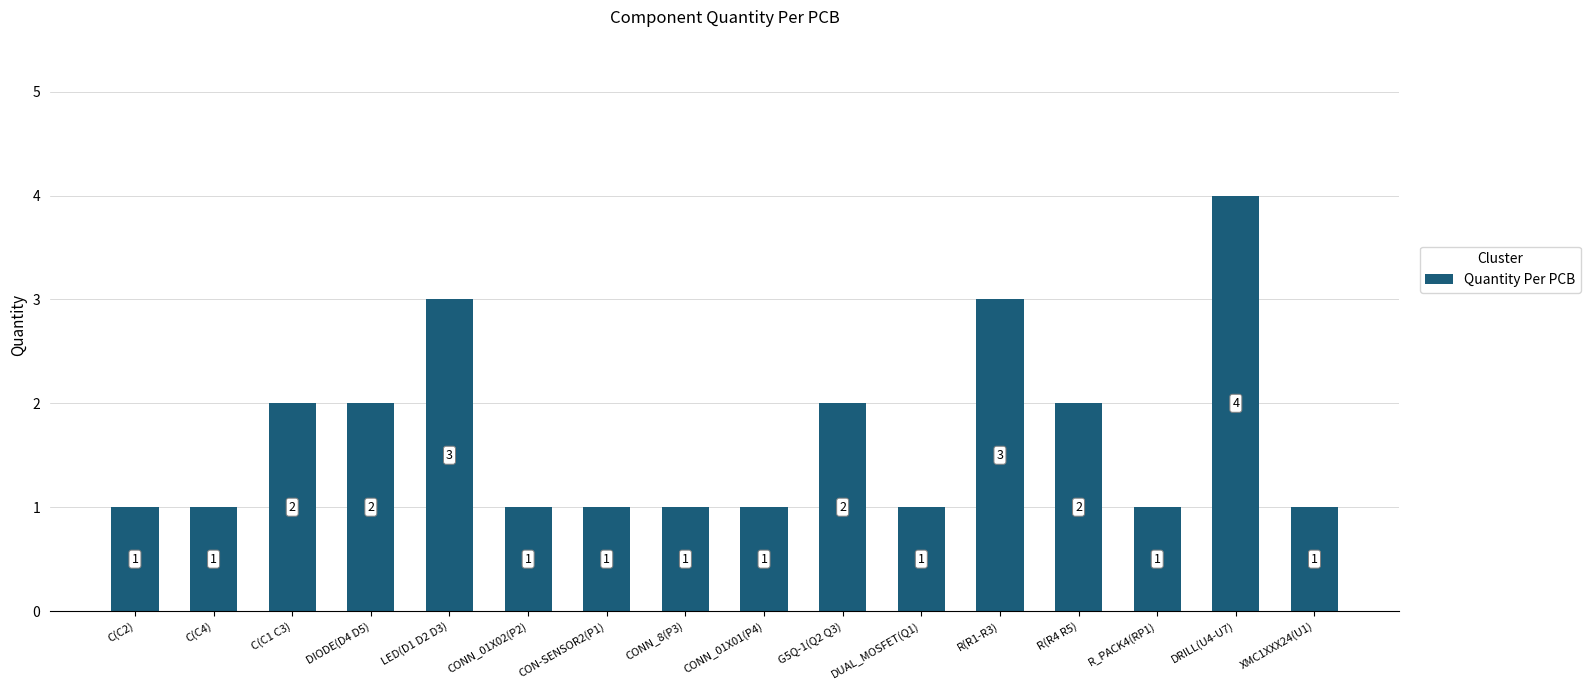

What is the greatest value displayed?

4